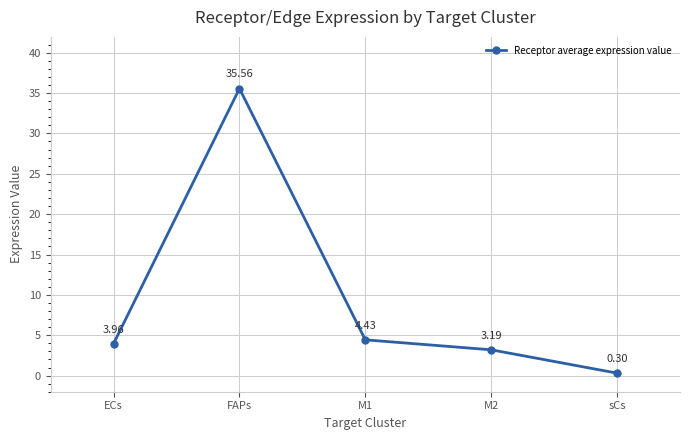

Does the chart have visible grid lines?

Yes